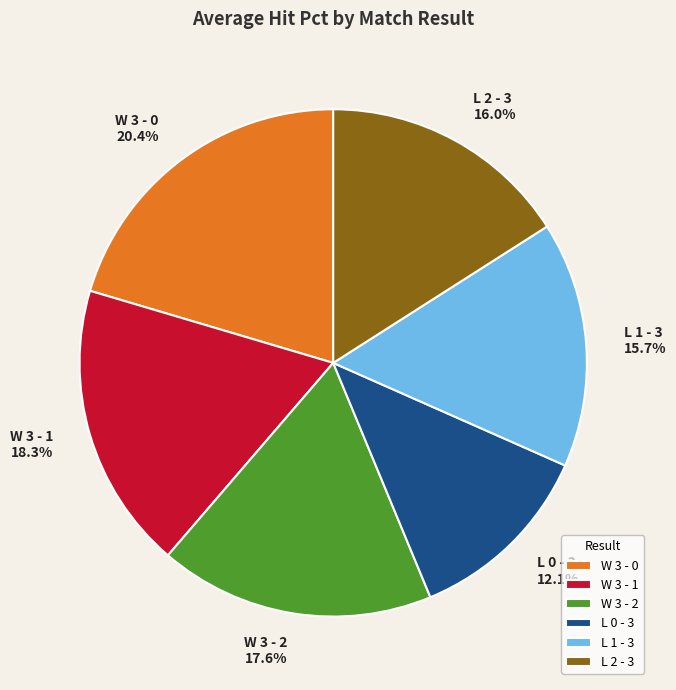

Is L 1 - 3 the majority of the pie?

No